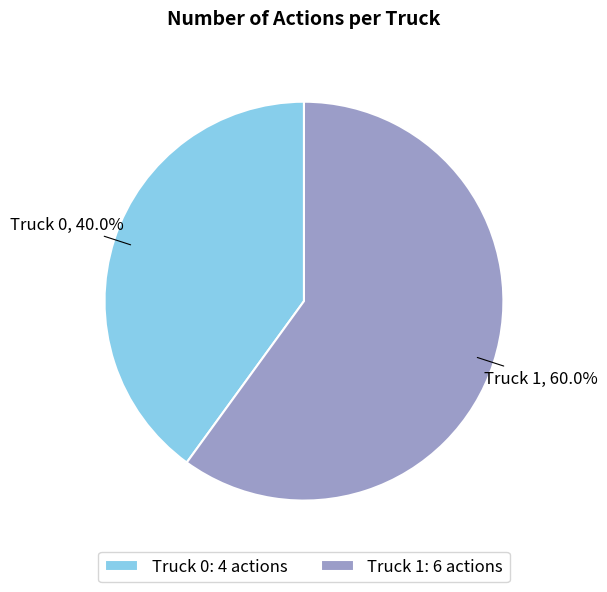

What is the majority slice?

Truck 1